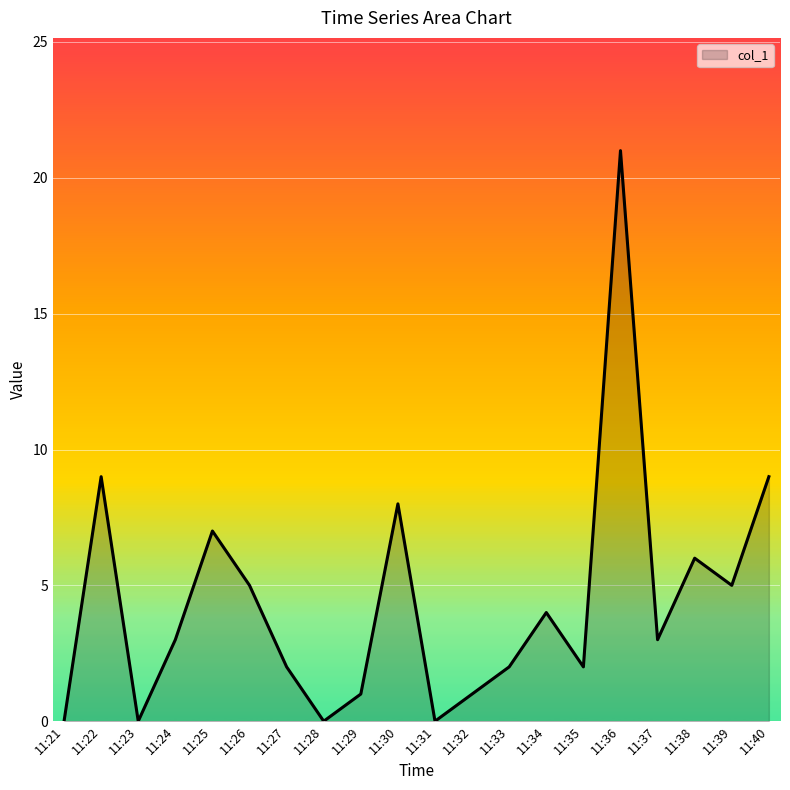

Reading right to left, what are all the values shown in this chart?

11:40=9	11:39=5	11:38=6	11:37=3	11:36=21	11:35=2	11:34=4	11:33=2	11:32=1	11:31=0	11:30=8	11:29=1	11:28=0	11:27=2	11:26=5	11:25=7	11:24=3	11:23=0	11:22=9	11:21=0